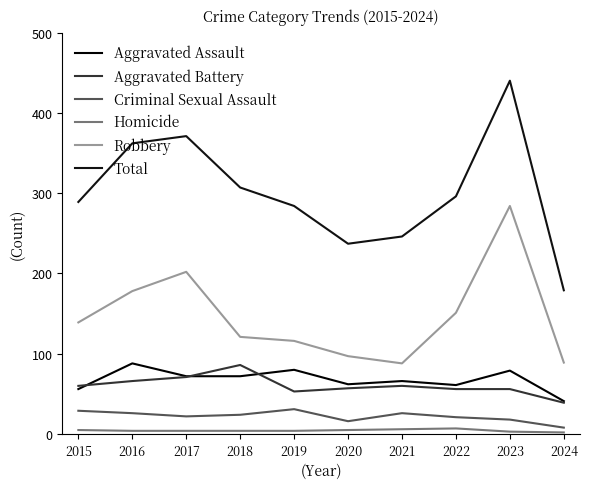

At which category does the chart reach its peak across all series?

2023